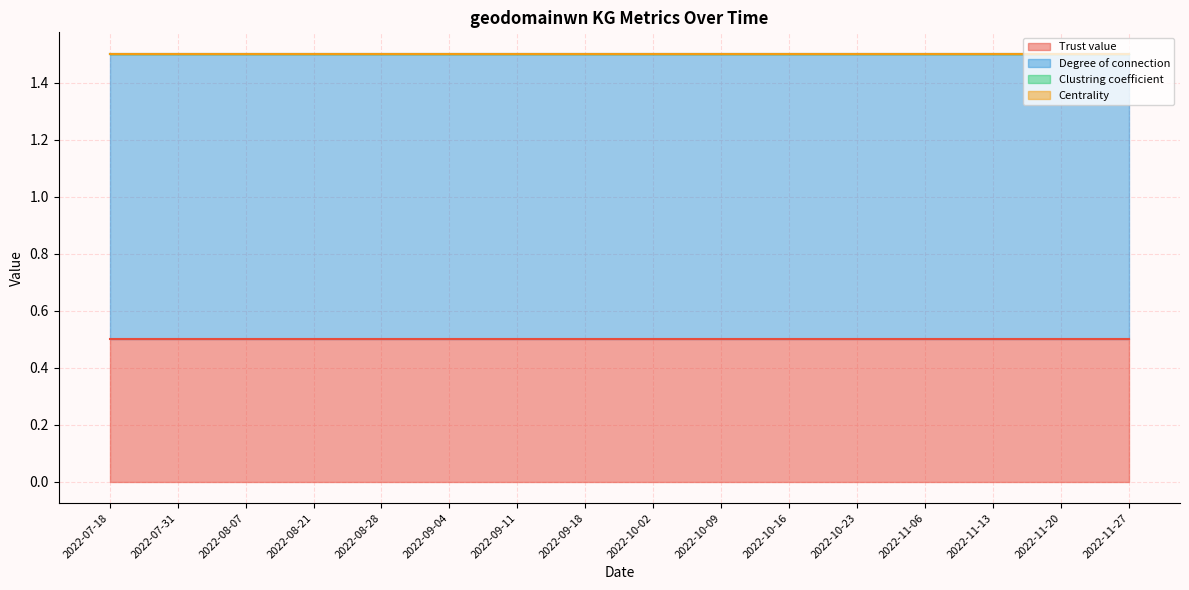

At which label is Centrality closest to 0?

2022-07-18